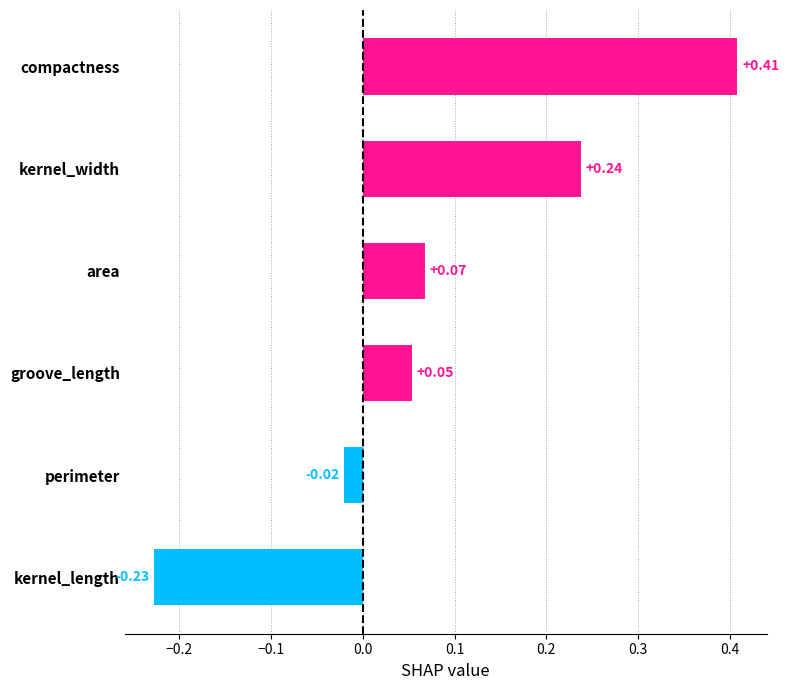

Where is the data nearest to the value 0?

perimeter